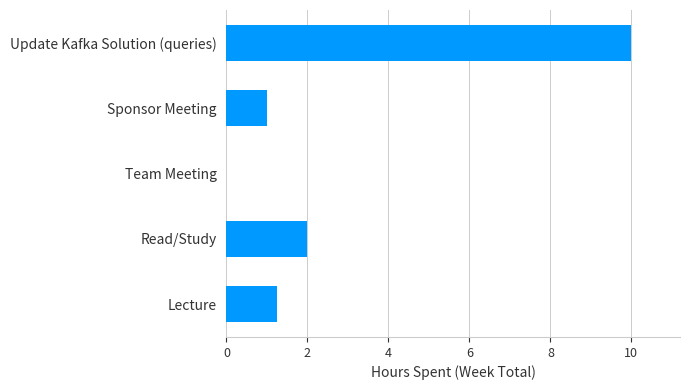

What is the ratio of the value at Update Kafka Solution (queries) to the value at Sponsor Meeting?

10.0